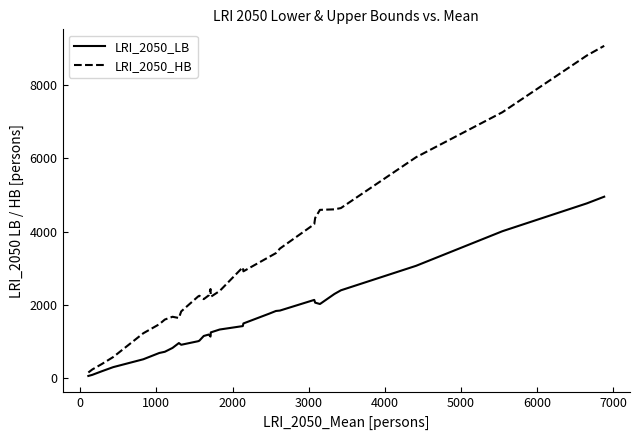

Rank the series by their average value, from lowest to highest.

LRI_2050_LB, LRI_2050_HB